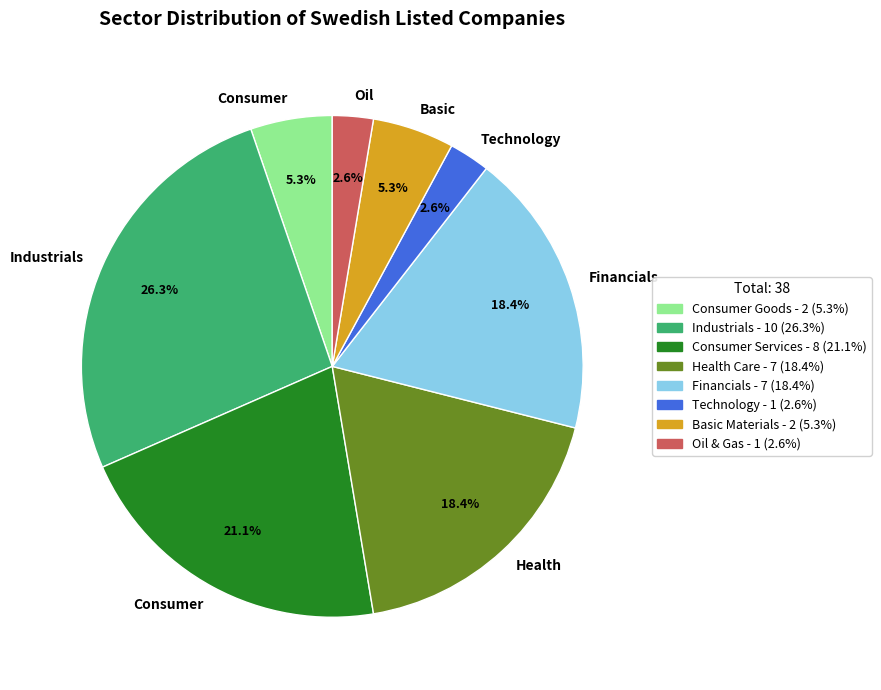

Is there a majority slice in this chart?

No